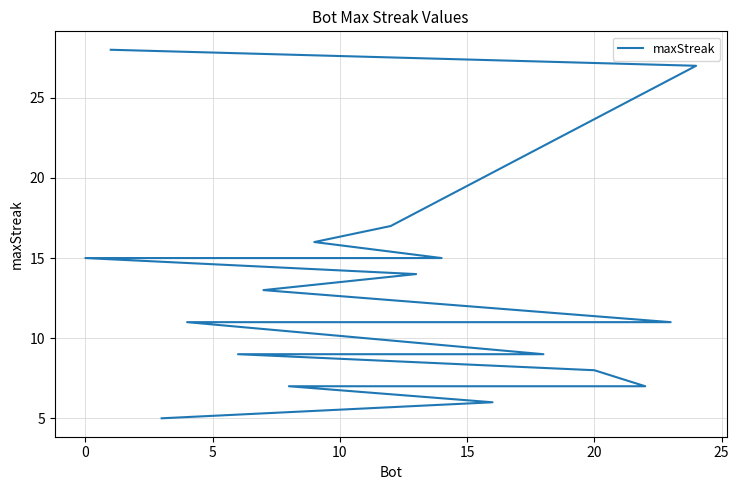

How many lines are shown in the chart?

1